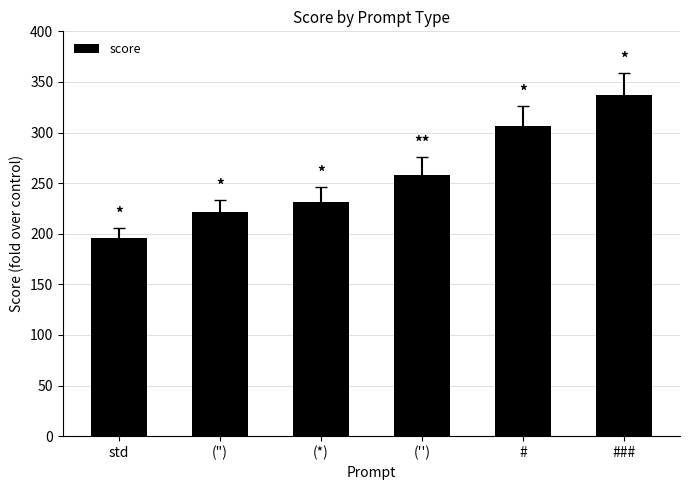

What is the difference between the maximum and minimum values?

141